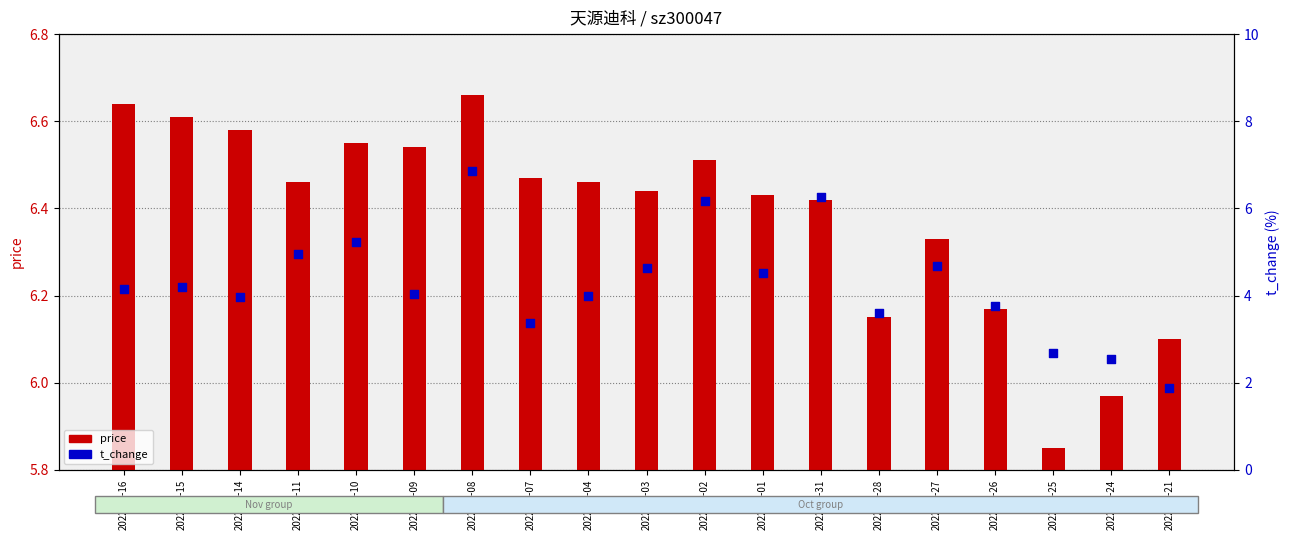

Which series reaches the minimum Y coordinate?

t_change